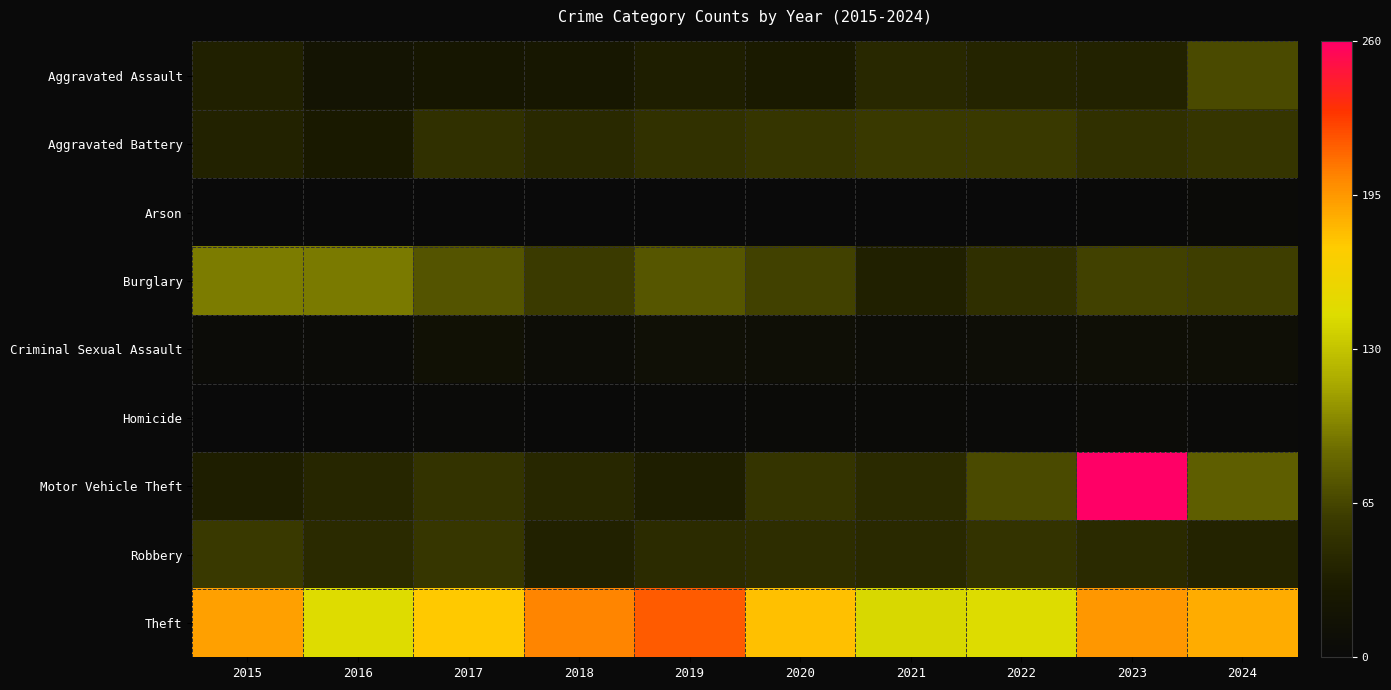

Which series has the largest total across all categories?

Theft